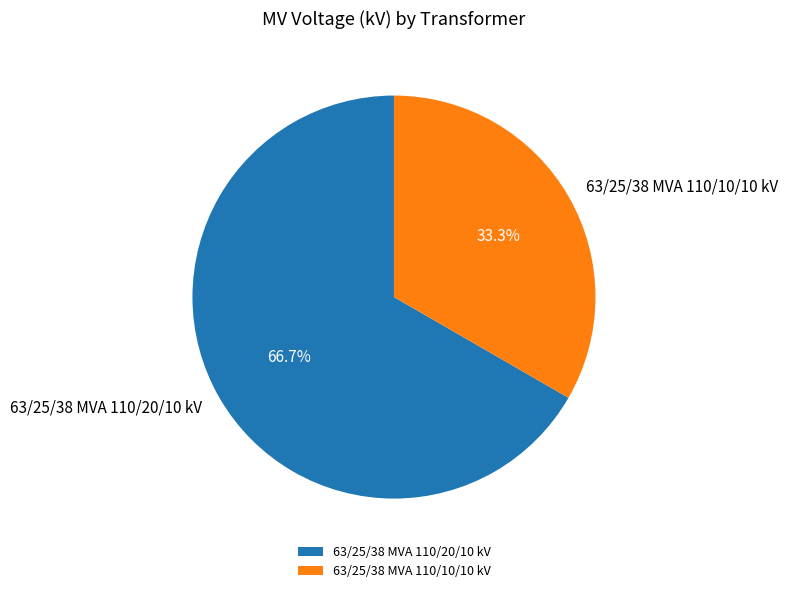

Is it true that 63/25/38 MVA 110/10/10 kV is 33% of the pie?

True